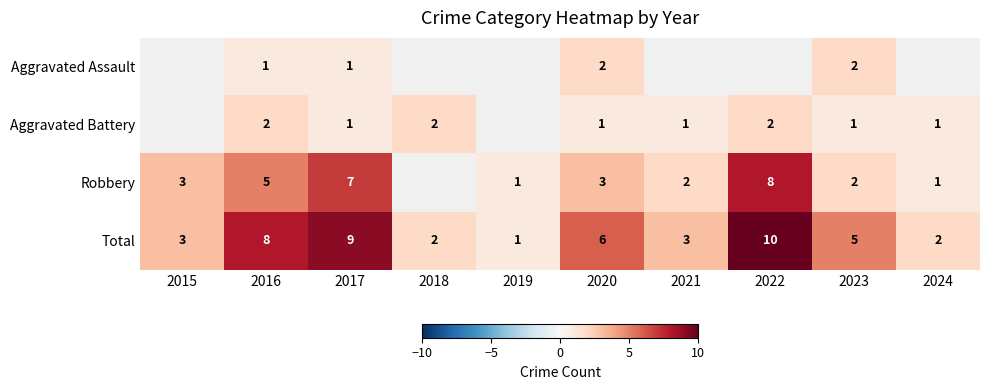

What is the sum of the Robbery values at 2019 and 2021?

3